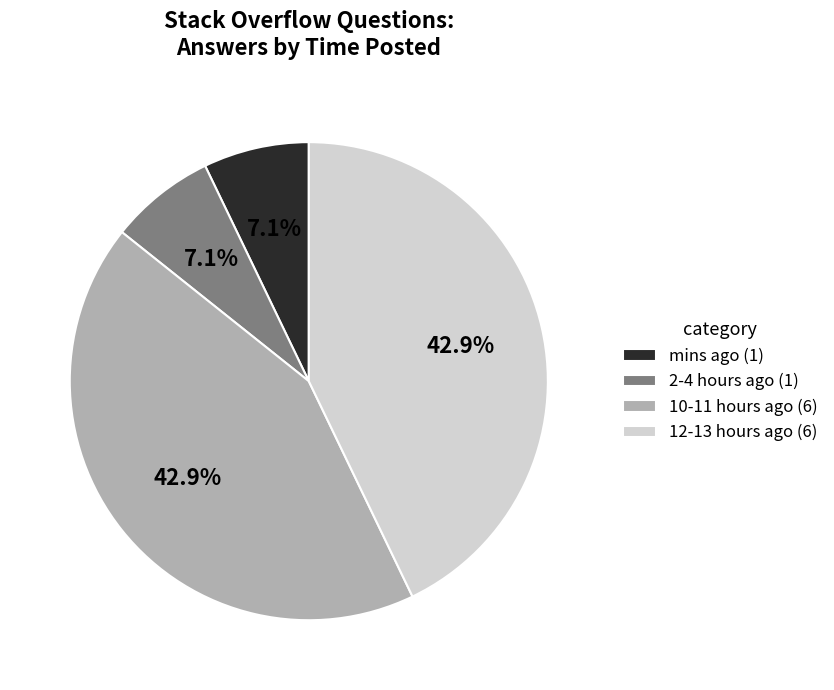

What percentage is NOT represented by 12-13 hours ago (6)?

57.1%